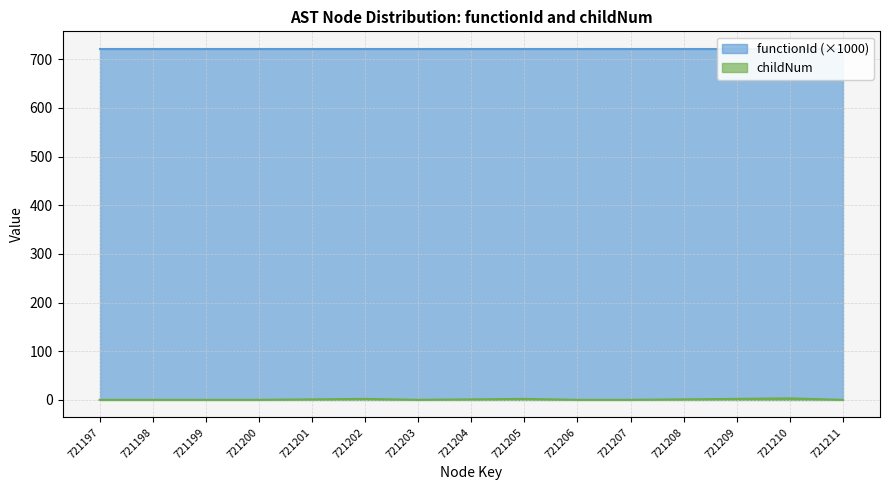

Does the chart display data point markers on the line(s)?

No